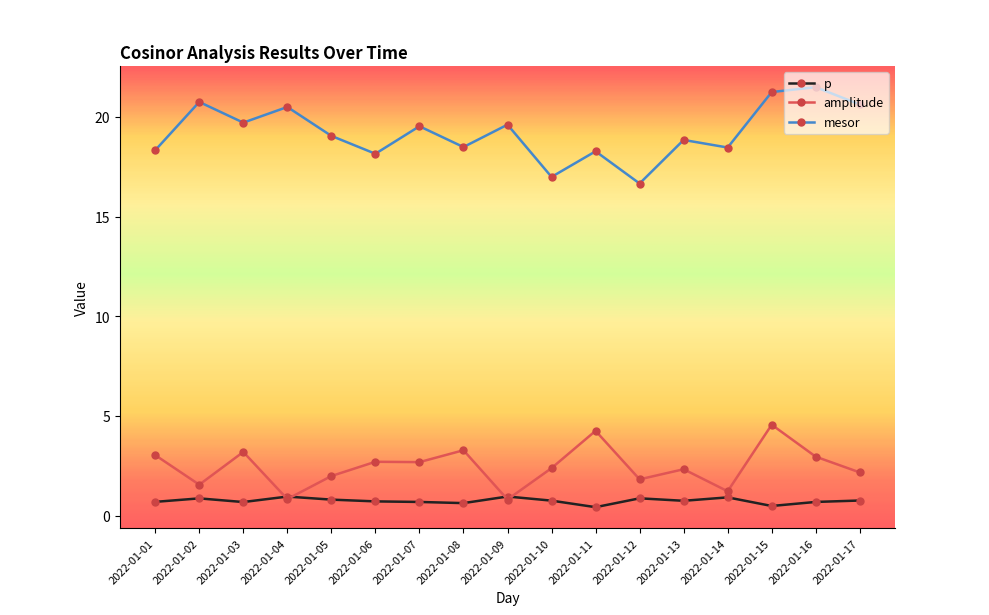

At which category is the sum across all series the highest?

2022-01-15